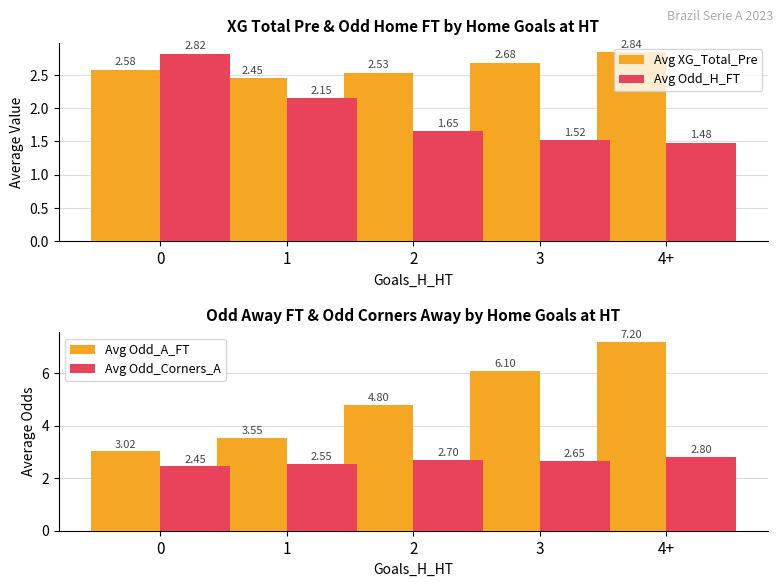

What is the difference between the highest and lowest values at 1?

1.4